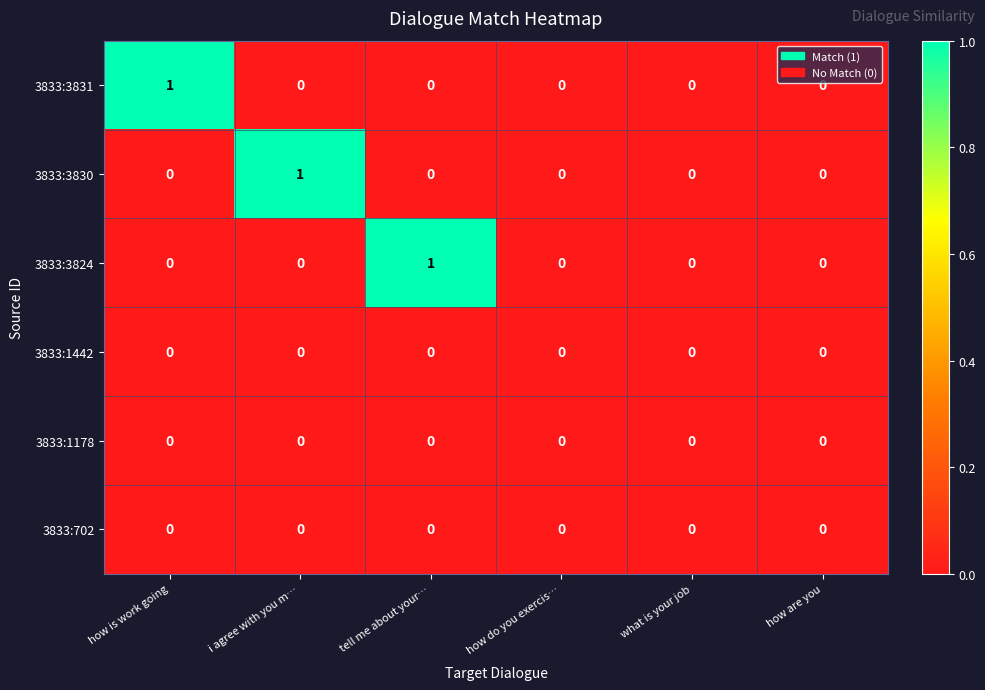

How many distinct data groups are displayed?

6